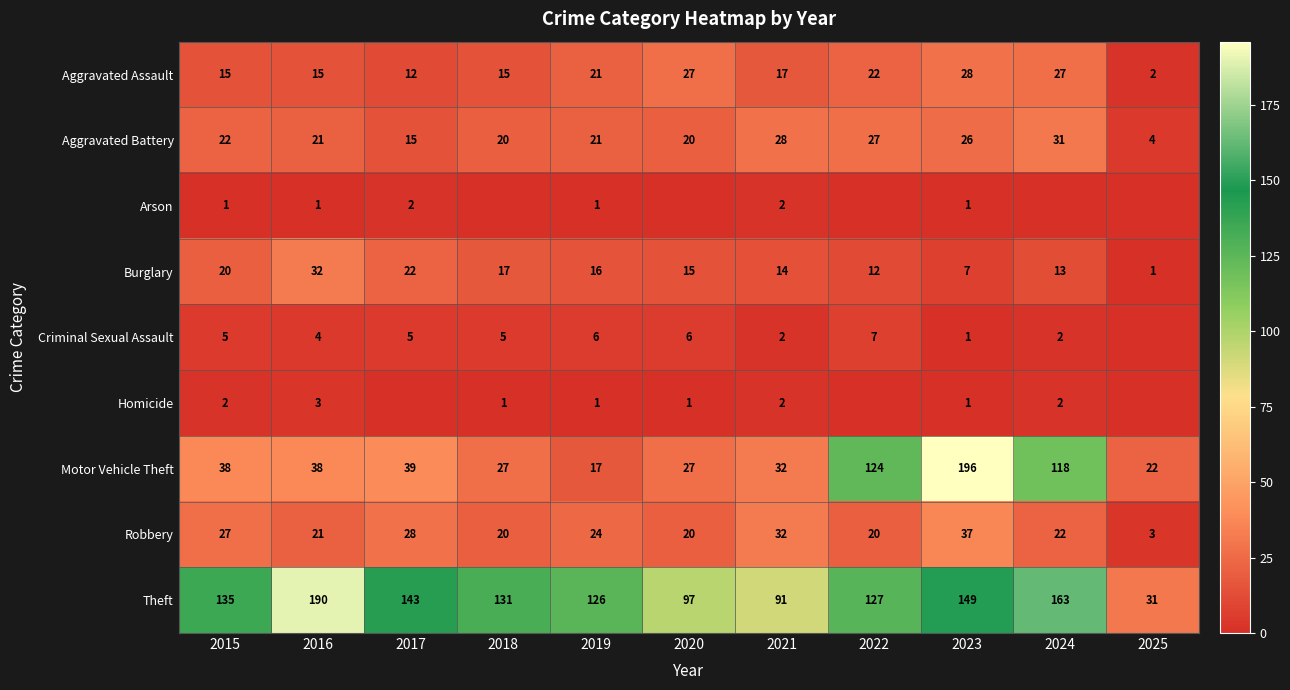

Is the value of Criminal Sexual Assault at 2018 greater than the value of Arson at 2015?

Yes